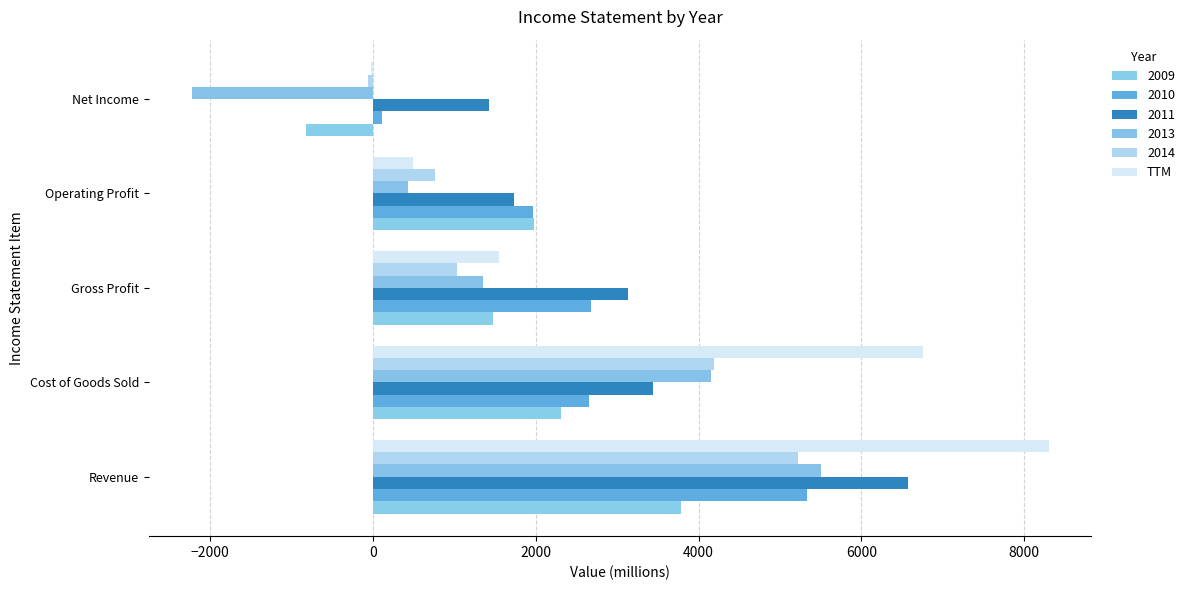

What position from the left is Cost of Goods Sold?

2